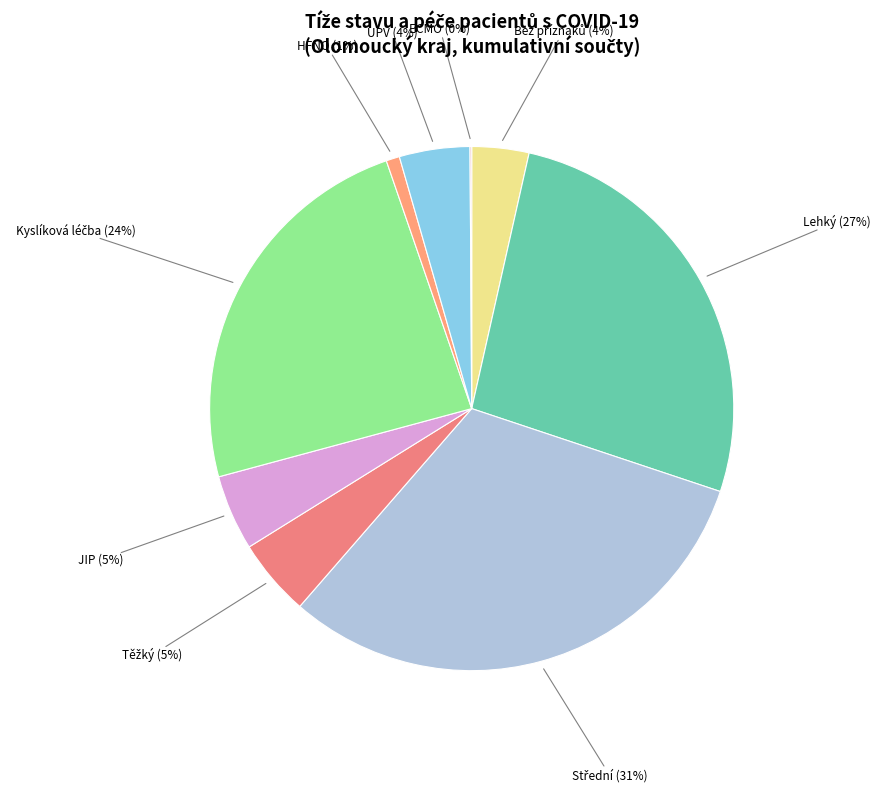

What percentage is the HFNO (1%) slice, to the nearest percent?

1%